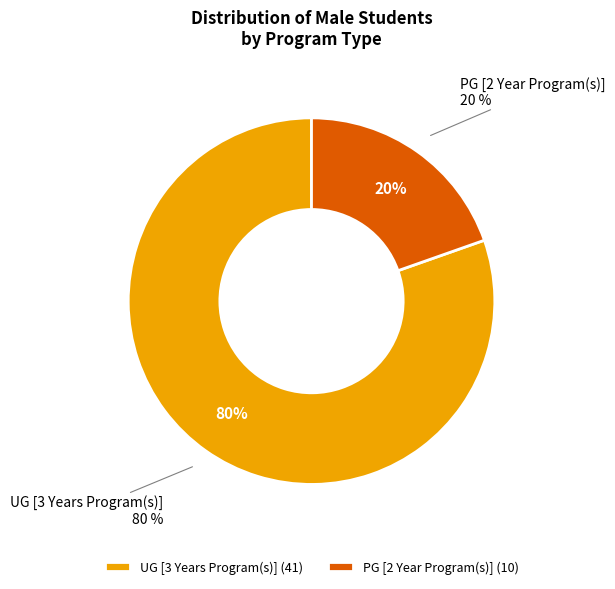

What portion of the pie excludes PG [2 Year Program(s)]?

80.4%